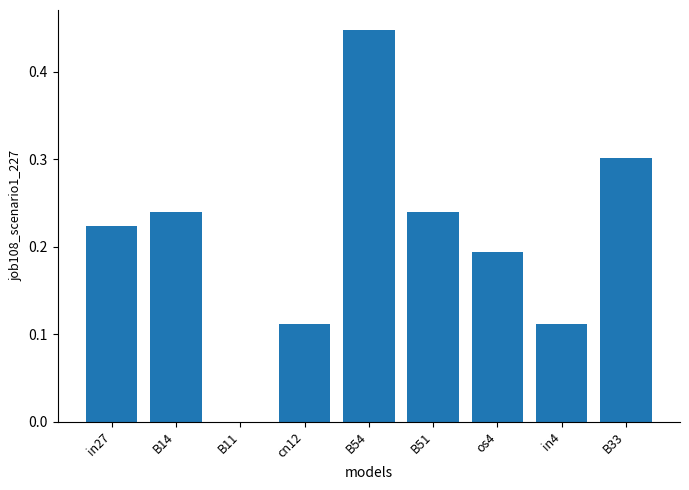

What is the change in value from B11 to cn12?

+0.1